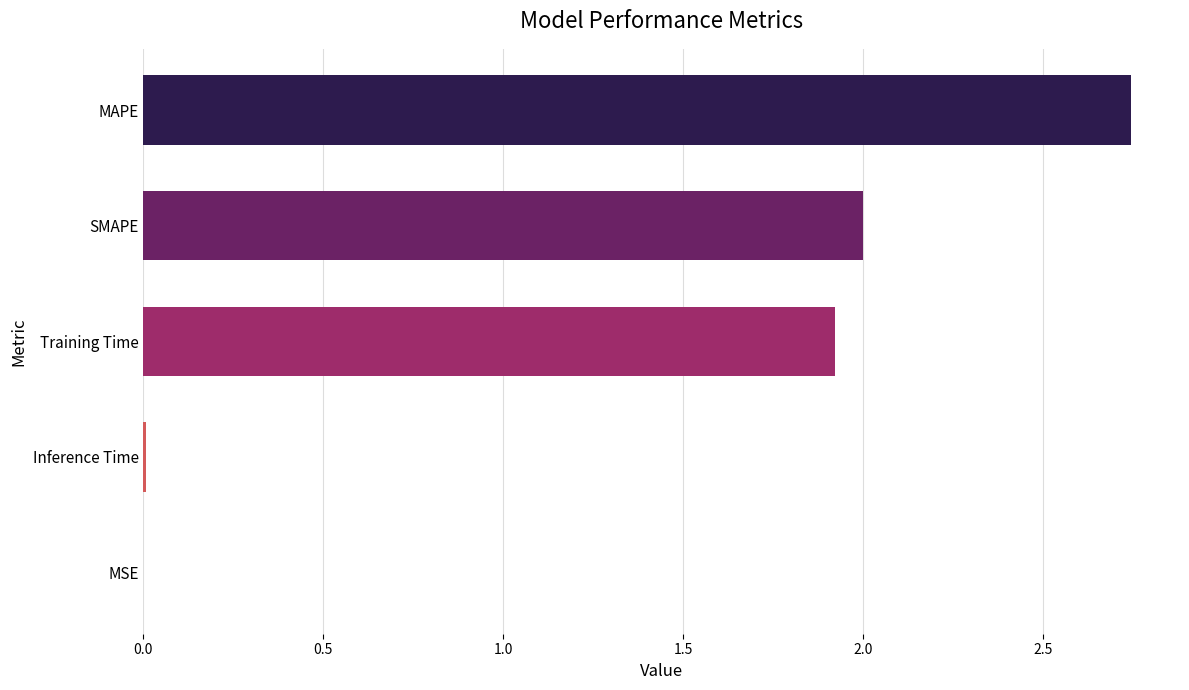

Which label corresponds to the largest value in the chart?

MAPE